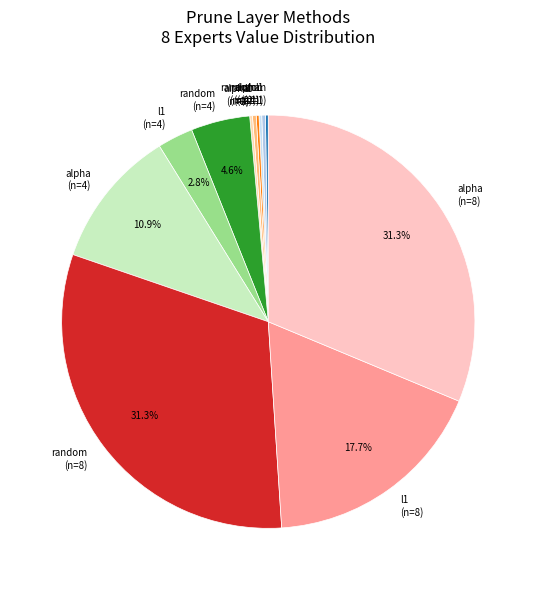

What is the ratio of the value at random (n=4) to the value at l1 (n=2)?

15.8